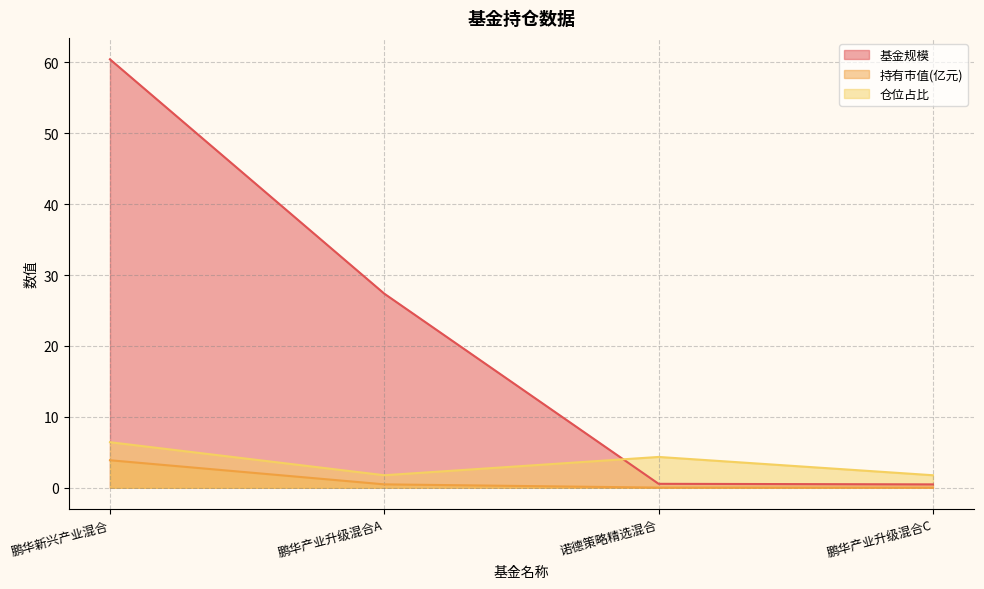

Reading left to right, what are all the values shown in this chart?

基金规模: 60.4	27.4	0.6	0.5
持有市值(亿元): 3.9	0.5	0.0	0.0
仓位占比: 6.4	1.8	4.3	1.8